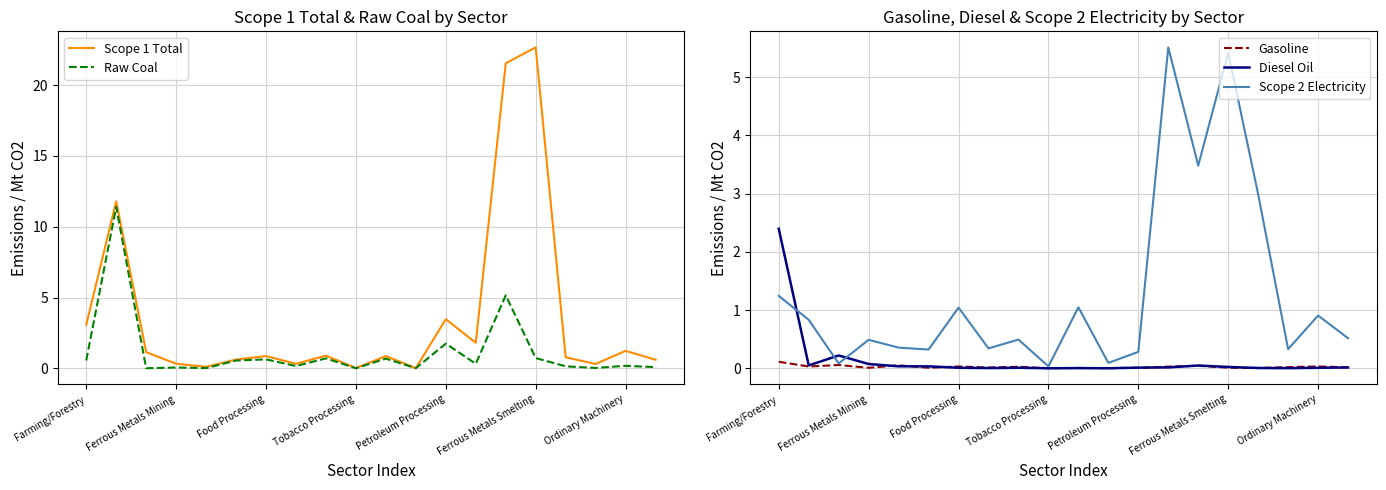

The Raw Coal series shows 0.7 at Ferrous Metals Smelting. True or false?

True